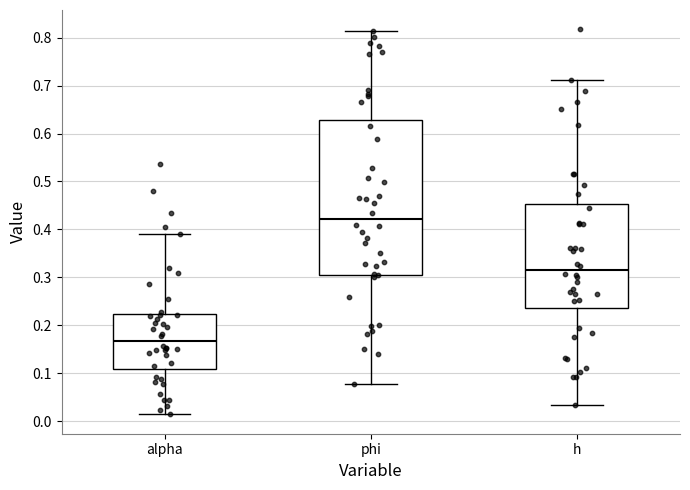

Which box has the lowest median line?

alpha